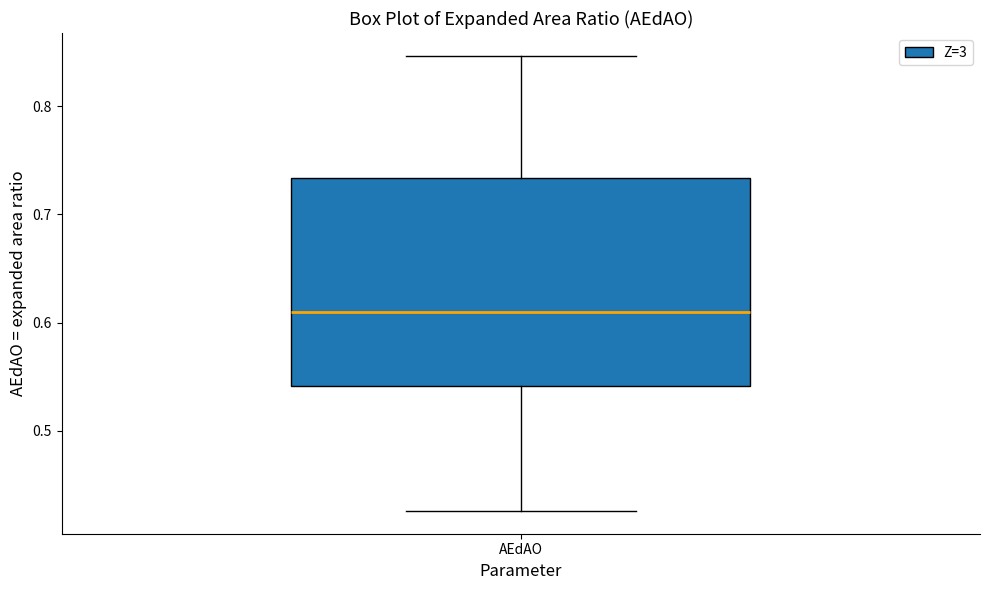

Transcribe this box plot: give where the median line is, the range the box spans, and where the two whiskers end, as read against the y-axis. The values are not printed on the chart, so give them approximately, as read against the axis.

median 0.61, box 0.54 to 0.73, whiskers 0.43 to 0.85